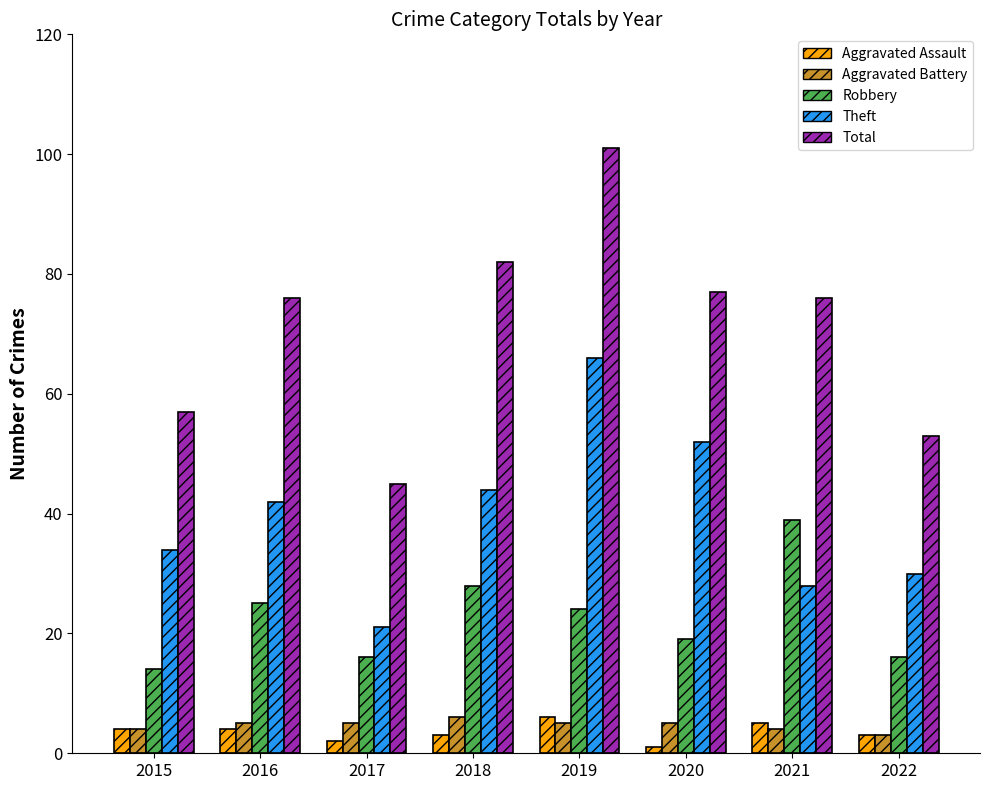

The Total series shows 39 at 2016. True or false?

False